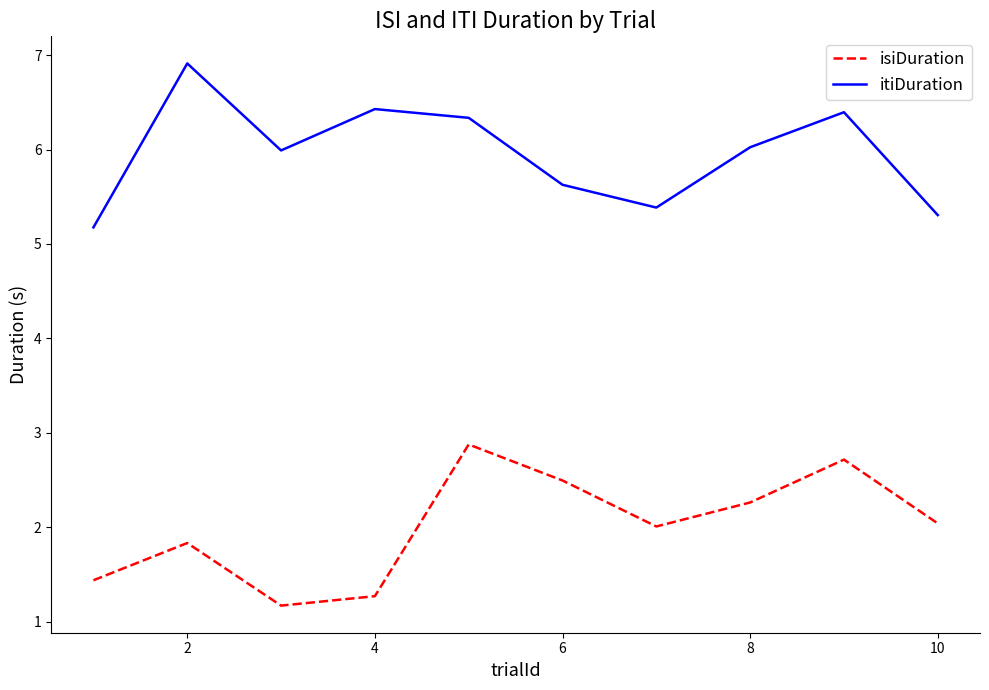

In itiDuration, how many points are lower than both neighbors (excluding endpoints)?

2